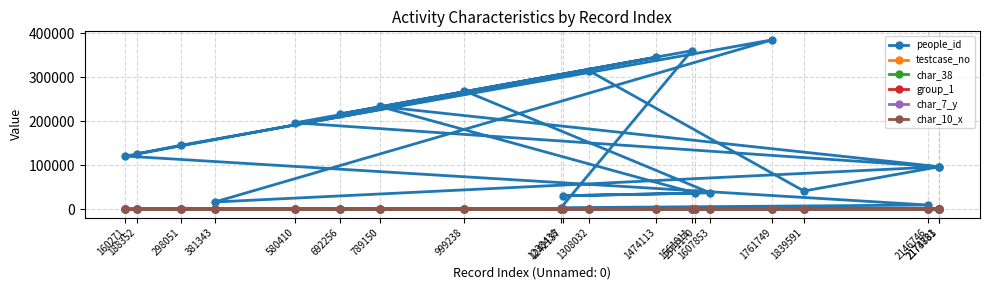

At how many categories does at least one series exceed 159705?

8